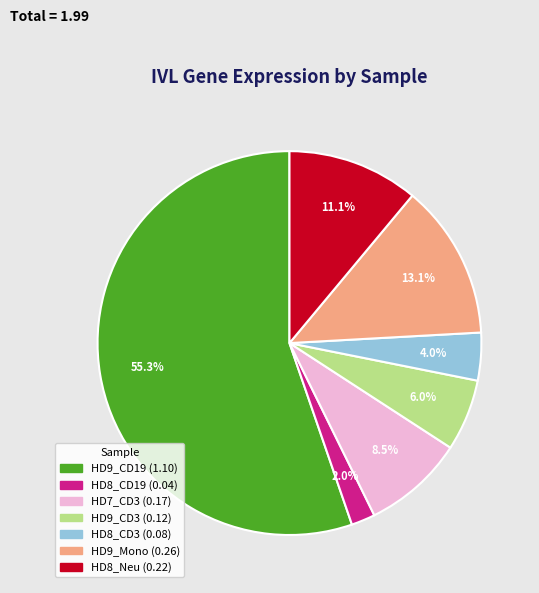

Does any single category account for the majority?

Yes